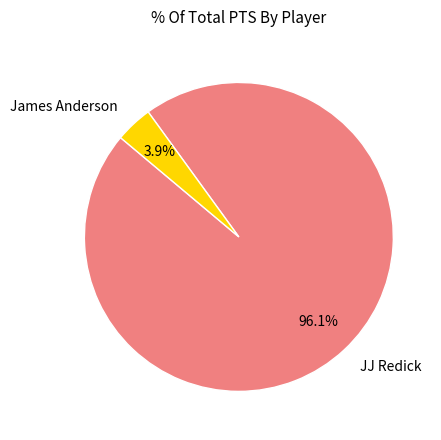

Rank the categories by value from lowest to highest.

James Anderson, JJ Redick